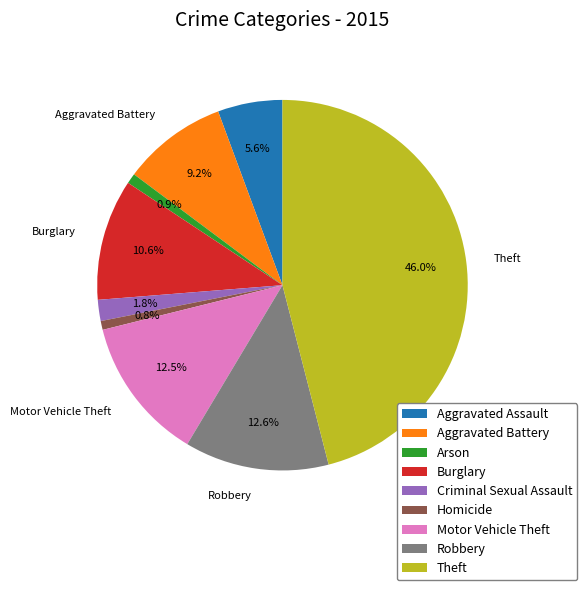

The Arson slice represents 12% of the pie. True or false?

False